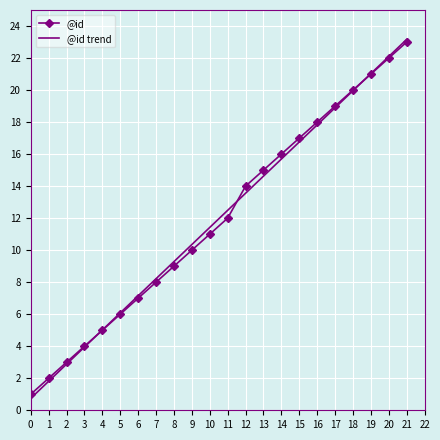

Reading left to right, transcribe all the data shown in this chart.

@id: 1.0	2.0	3.0	4.0	5.0	6.0	7.0	8.0	9.0	10.0	11.0	12.0	14.0	15.0	16.0	17.0	18.0	19.0	20.0	21.0	22.0	23.0
@id trend: 0.7	1.8	2.9	3.9	5.0	6.1	7.1	8.2	9.3	10.4	11.4	12.5	13.6	14.6	15.7	16.8	17.8	18.9	20.0	21.0	22.1	23.2